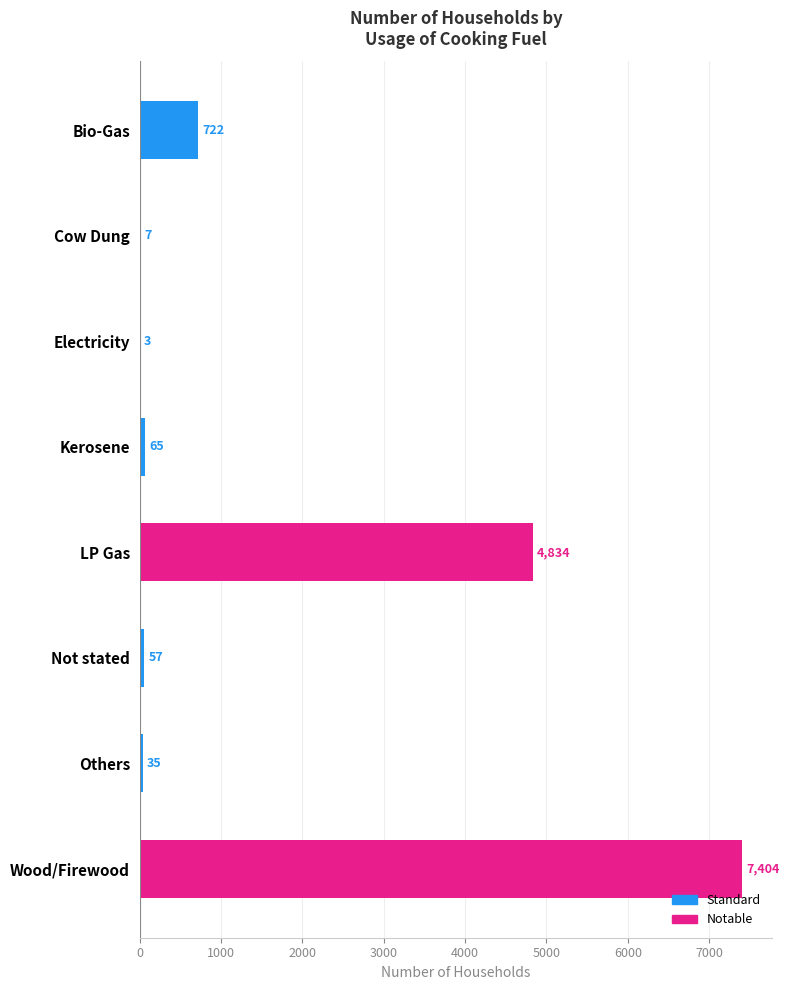

What is the greatest value displayed?

7404